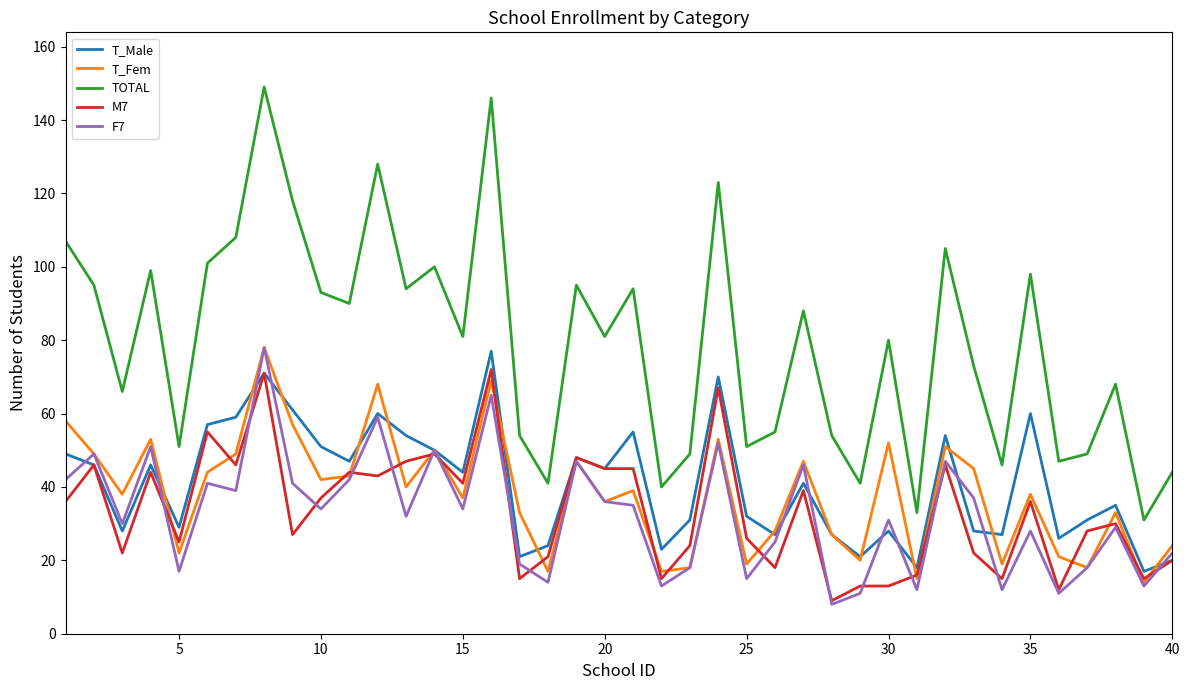

Which series has the largest range (max minus min)?

TOTAL